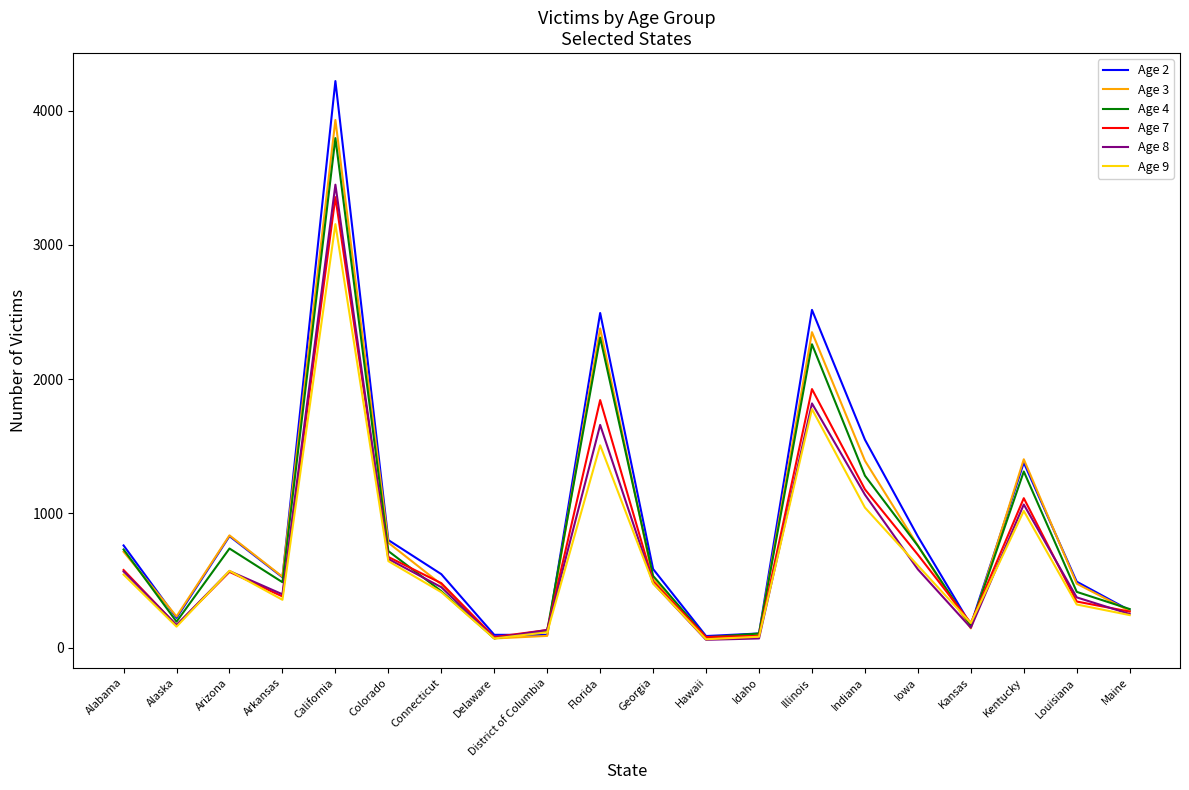

Which category has the highest value in the Age 9 series?

California